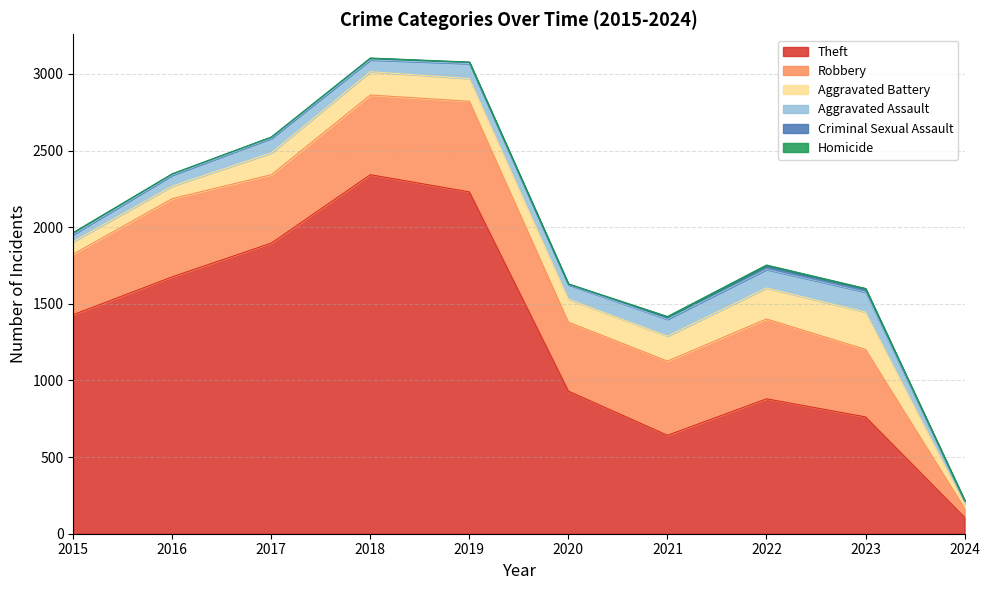

At how many categories does at least one series exceed 621?

9